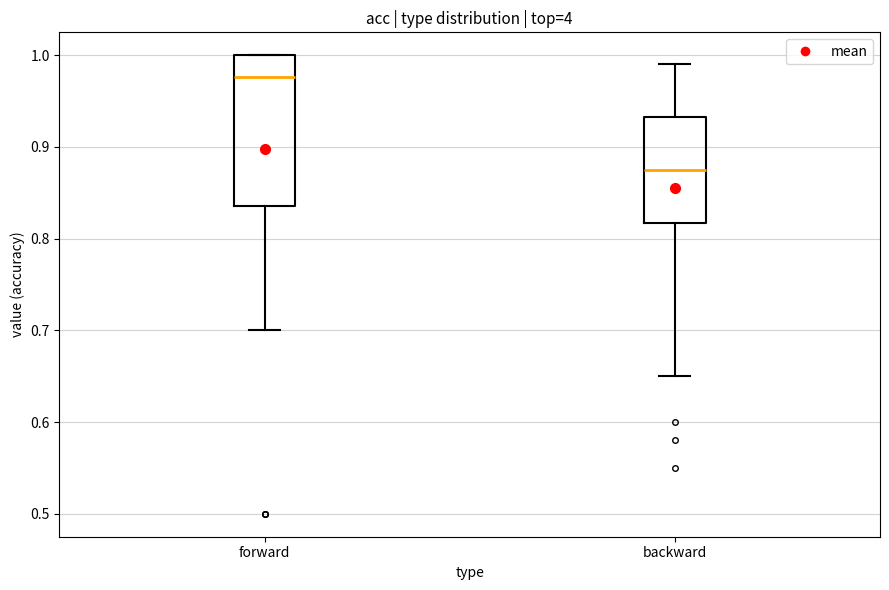

Which box has the highest median line?

forward